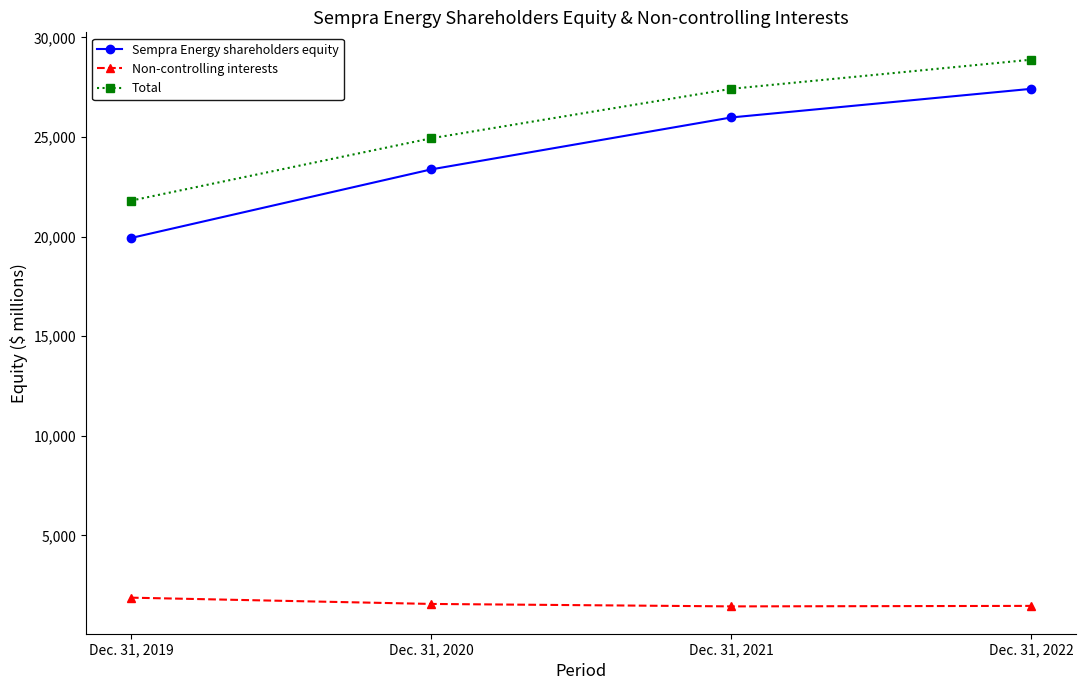

How many series are shown in this chart?

3